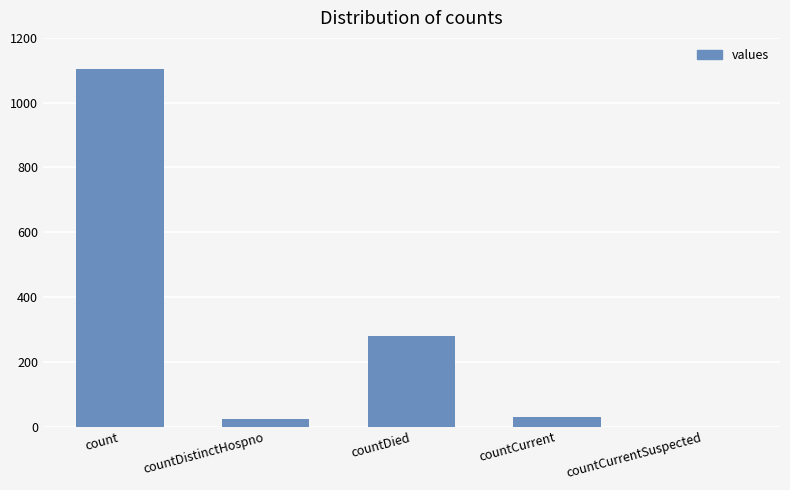

What is the sum of the values at countDied and countCurrentSuspected?

279